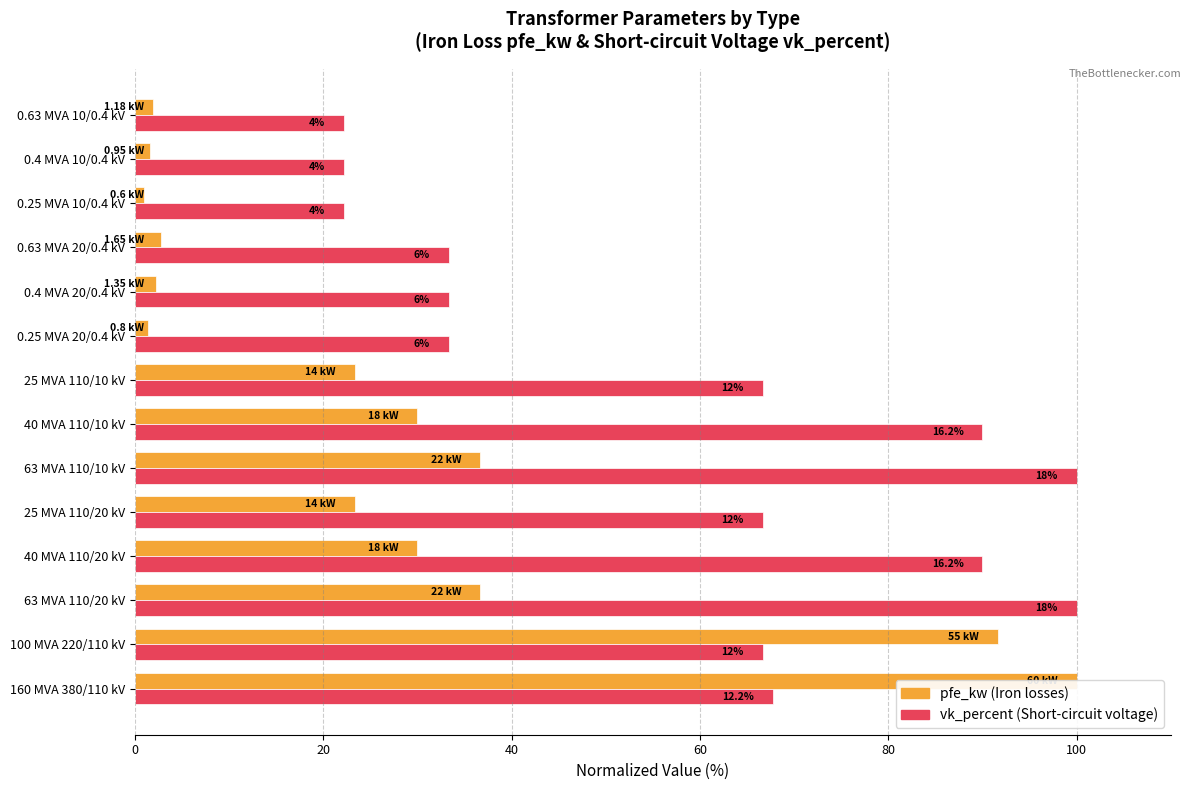

Which series changed the most between 100 MVA 220/110 kV and 0.25 MVA 10/0.4 kV?

pfe_kw (normalized %)